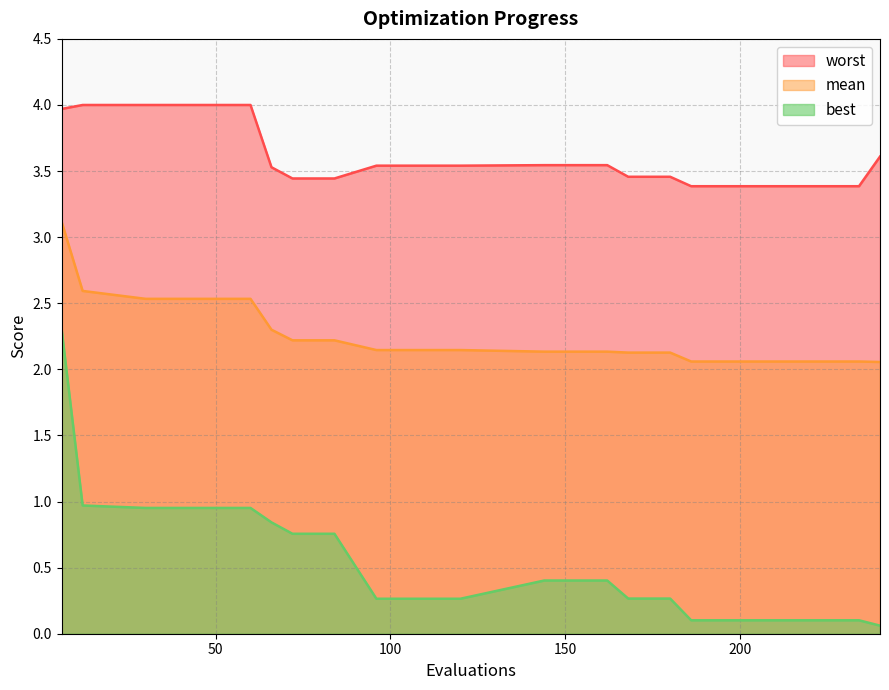

Rank the categories by best value from highest to lowest.

6, 12, 30, 48, 60, 66, 72, 84, 144, 162, 168, 180, 96, 120, 186, 204, 222, 234, 240